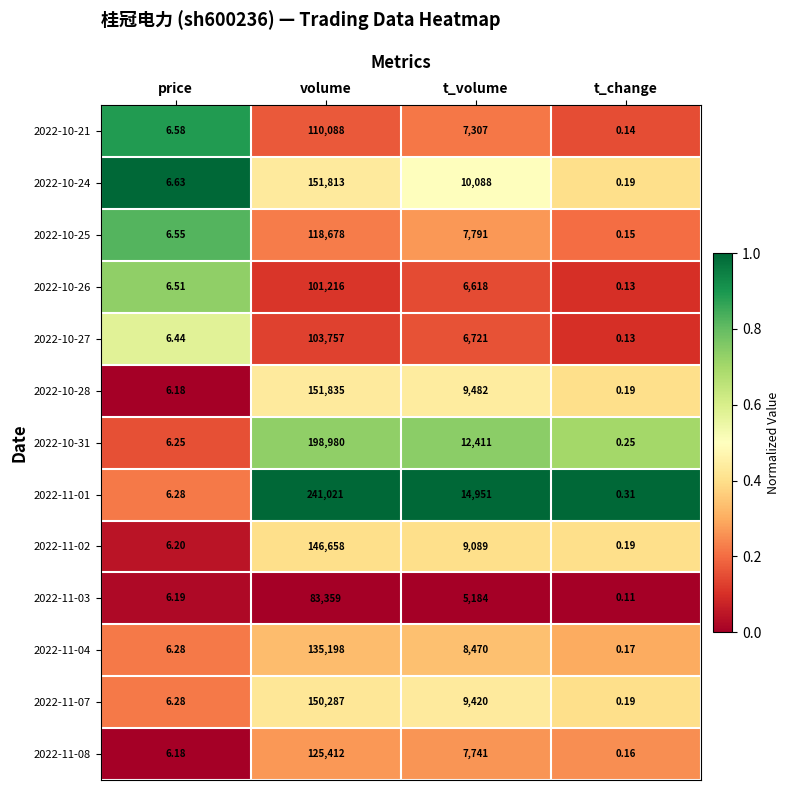

List the labels in order of 2022-11-02 value, largest first.

volume, t_volume, price, t_change